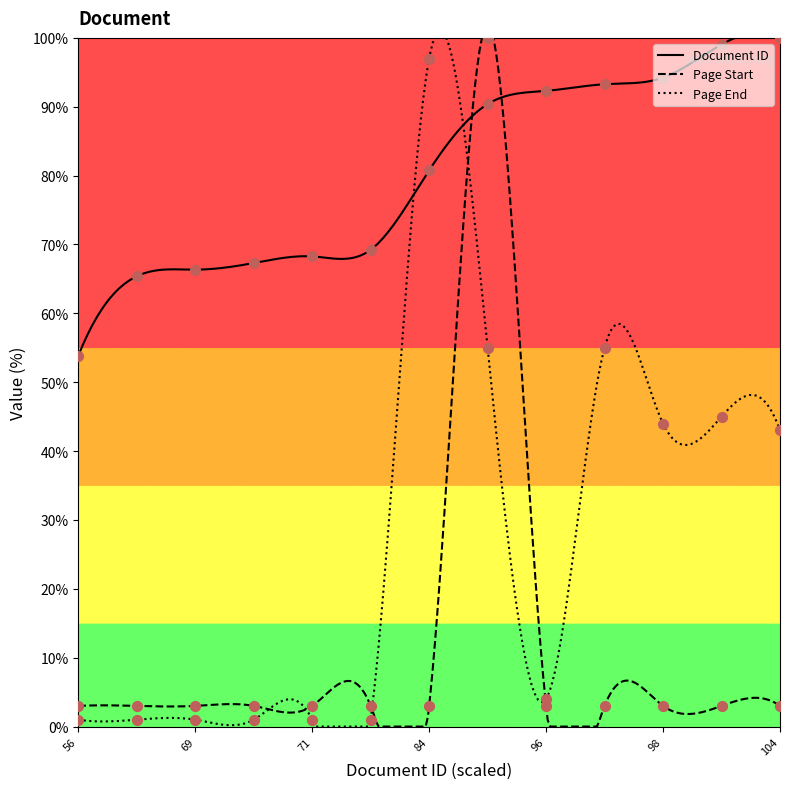

Which series has the largest total across all categories?

Document ID